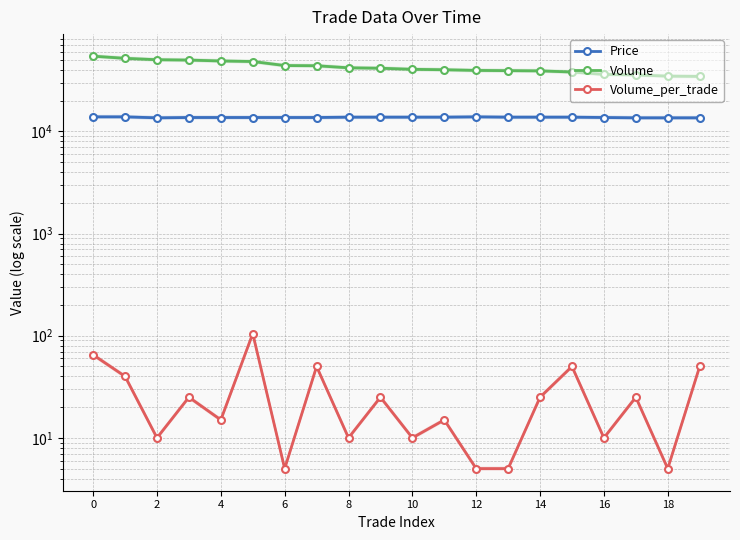

True or false: Volume and Price intersect in this chart.

False